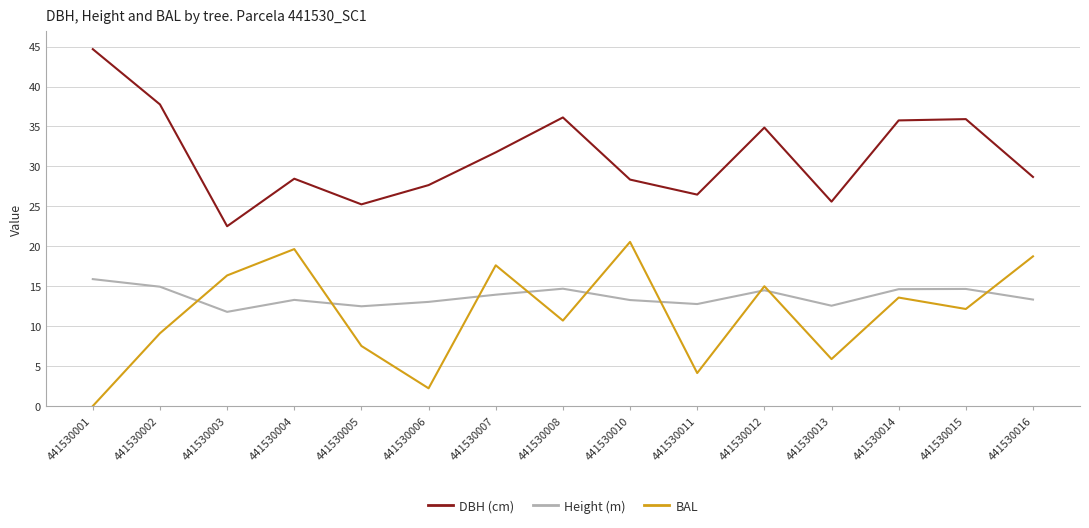

The BAL series shows 7.0 at 441530015. True or false?

False